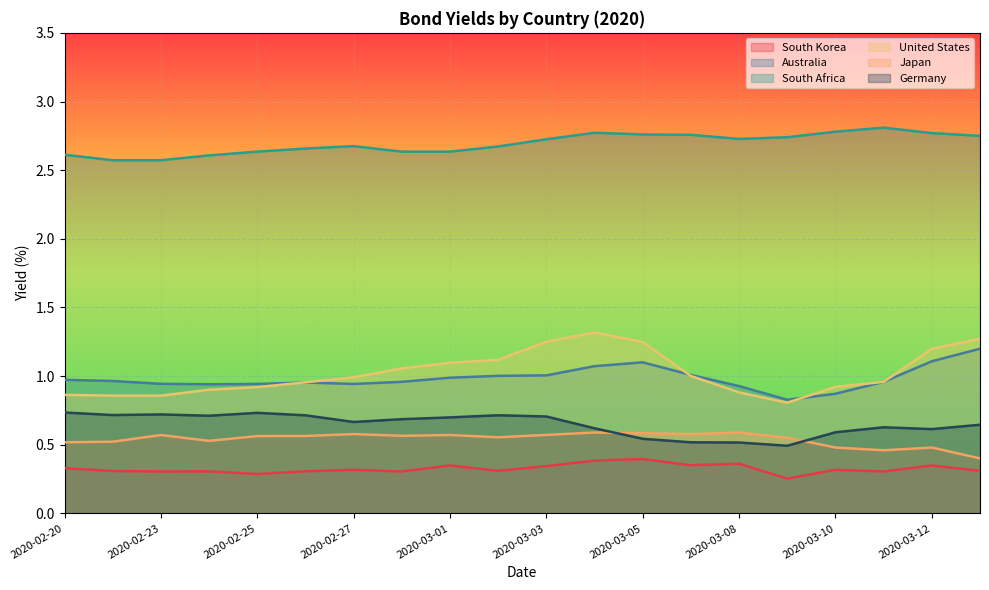

Reading right to left, what are all the values shown in this chart?

South Korea: 2020-03-13=0.3	2020-03-12=0.3	2020-03-11=0.3	2020-03-10=0.3	2020-03-09=0.3	2020-03-08=0.4	2020-03-06=0.4	2020-03-05=0.4	2020-03-04=0.4	2020-03-03=0.3	2020-03-02=0.3	2020-03-01=0.3	2020-02-28=0.3	2020-02-27=0.3	2020-02-26=0.3	2020-02-25=0.3	2020-02-24=0.3	2020-02-23=0.3	2020-02-21=0.3	2020-02-20=0.3
Australia: 2020-03-13=1.2	2020-03-12=1.1	2020-03-11=1.0	2020-03-10=0.9	2020-03-09=0.8	2020-03-08=0.9	2020-03-06=1.0	2020-03-05=1.1	2020-03-04=1.1	2020-03-03=1.0	2020-03-02=1.0	2020-03-01=1.0	2020-02-28=1.0	2020-02-27=0.9	2020-02-26=1.0	2020-02-25=0.9	2020-02-24=0.9	2020-02-23=0.9	2020-02-21=1.0	2020-02-20=1.0
South Africa: 2020-03-13=2.8	2020-03-12=2.8	2020-03-11=2.8	2020-03-10=2.8	2020-03-09=2.7	2020-03-08=2.7	2020-03-06=2.8	2020-03-05=2.8	2020-03-04=2.8	2020-03-03=2.7	2020-03-02=2.7	2020-03-01=2.6	2020-02-28=2.6	2020-02-27=2.7	2020-02-26=2.7	2020-02-25=2.6	2020-02-24=2.6	2020-02-23=2.6	2020-02-21=2.6	2020-02-20=2.6
United States: 2020-03-13=1.3	2020-03-12=1.2	2020-03-11=1.0	2020-03-10=0.9	2020-03-09=0.8	2020-03-08=0.9	2020-03-06=1.0	2020-03-05=1.2	2020-03-04=1.3	2020-03-03=1.2	2020-03-02=1.1	2020-03-01=1.1	2020-02-28=1.1	2020-02-27=1.0	2020-02-26=1.0	2020-02-25=0.9	2020-02-24=0.9	2020-02-23=0.9	2020-02-21=0.9	2020-02-20=0.9
Japan: 2020-03-13=0.4	2020-03-12=0.5	2020-03-11=0.5	2020-03-10=0.5	2020-03-09=0.6	2020-03-08=0.6	2020-03-06=0.6	2020-03-05=0.6	2020-03-04=0.6	2020-03-03=0.6	2020-03-02=0.6	2020-03-01=0.6	2020-02-28=0.6	2020-02-27=0.6	2020-02-26=0.6	2020-02-25=0.6	2020-02-24=0.5	2020-02-23=0.6	2020-02-21=0.5	2020-02-20=0.5
Germany: 2020-03-13=0.6	2020-03-12=0.6	2020-03-11=0.6	2020-03-10=0.6	2020-03-09=0.5	2020-03-08=0.5	2020-03-06=0.5	2020-03-05=0.5	2020-03-04=0.6	2020-03-03=0.7	2020-03-02=0.7	2020-03-01=0.7	2020-02-28=0.7	2020-02-27=0.7	2020-02-26=0.7	2020-02-25=0.7	2020-02-24=0.7	2020-02-23=0.7	2020-02-21=0.7	2020-02-20=0.7